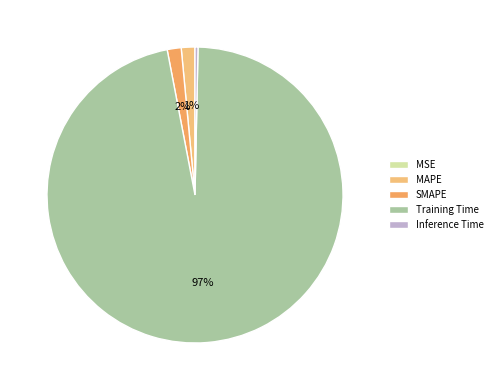

Rank the categories by value from highest to lowest.

Training Time, SMAPE, MAPE, Inference Time, MSE